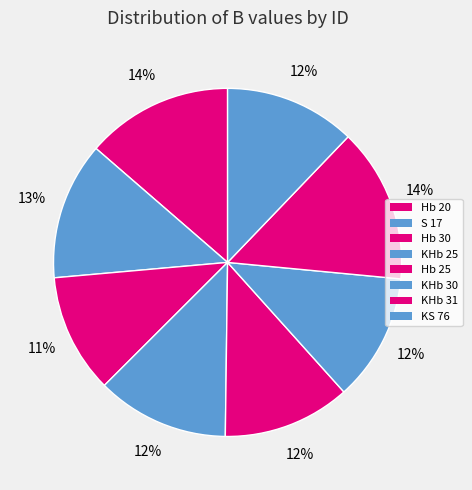

Count the number of slices in the pie.

8